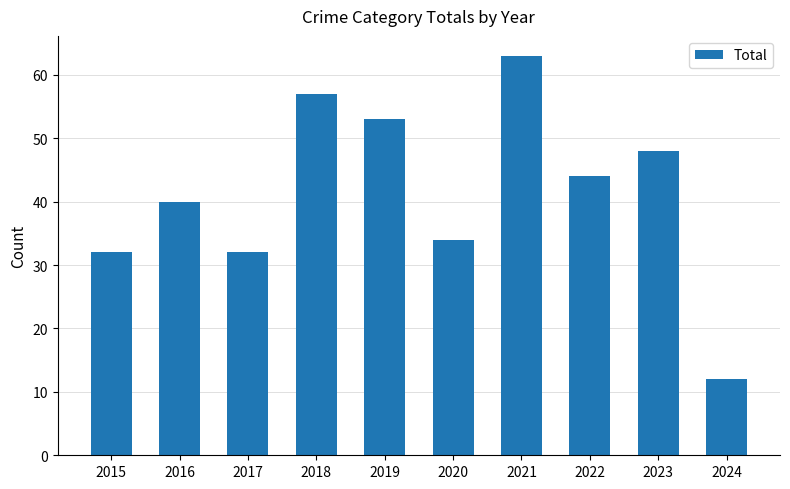

Which label corresponds to the largest value in the chart?

2021